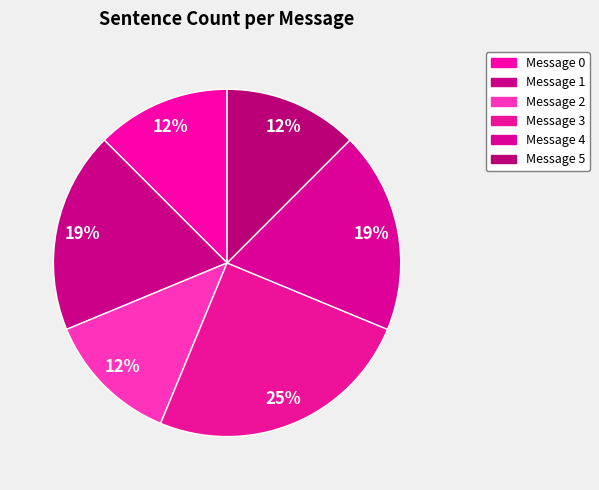

What percentage is the Message 4 slice, to the nearest percent?

19%